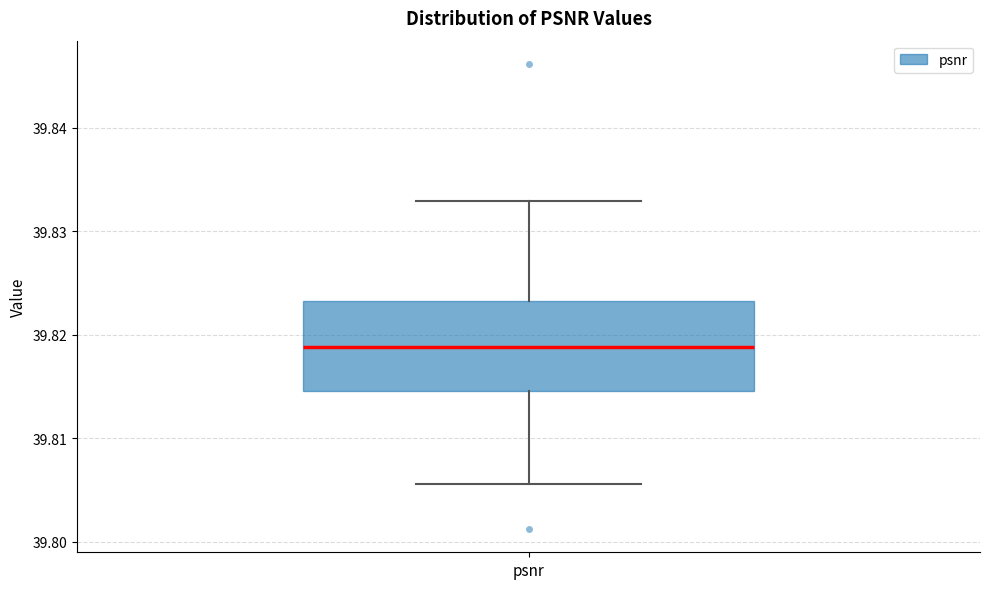

Where is the upper edge of the box for psnr on the y-axis? The values are not printed on the chart, so give them approximately, as read against the axis.

39.823